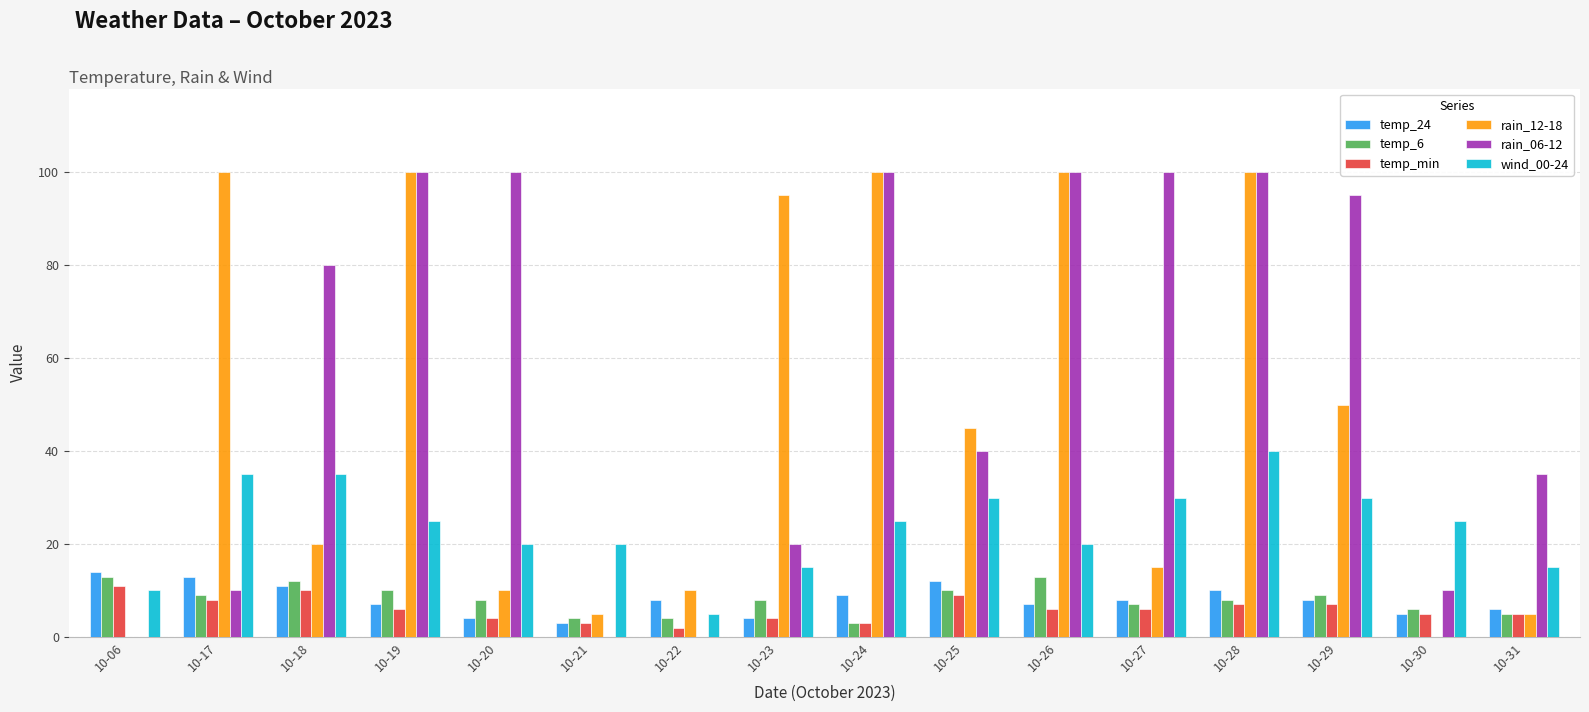

How many groups of bars are there?

16